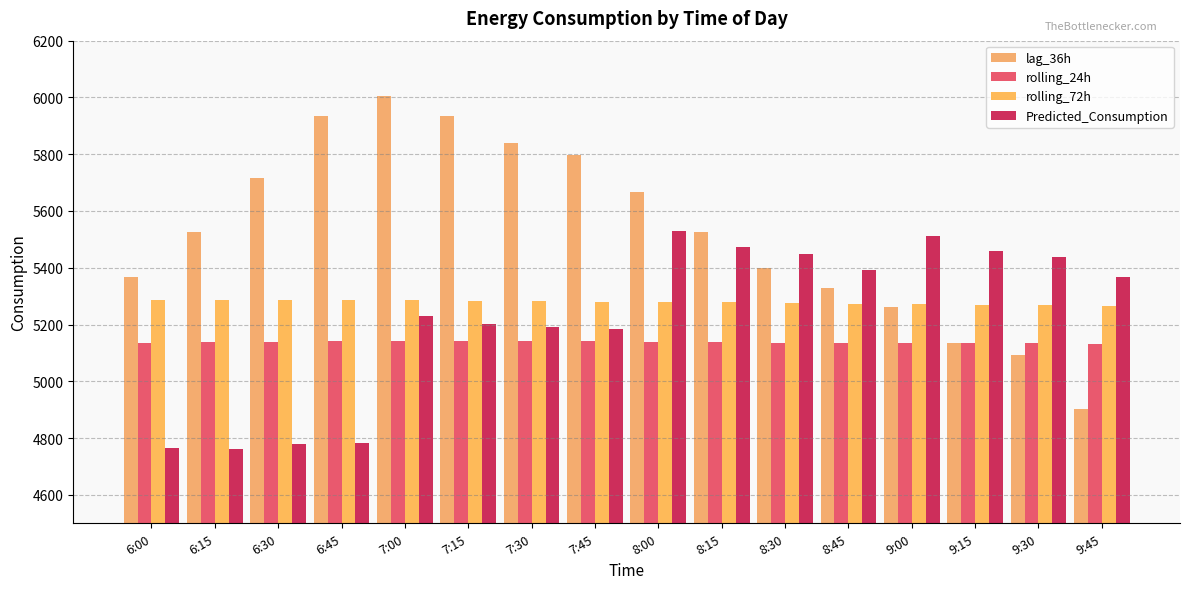

Reading right to left, list all the values displayed in this chart.

lag_36h: 9:45=4901.0	9:30=5094.0	9:15=5134.0	9:00=5263.0	8:45=5330.0	8:30=5400.0	8:15=5525.0	8:00=5666.0	7:45=5799.0	7:30=5838.0	7:15=5933.0	7:00=6006.0	6:45=5935.0	6:30=5718.0	6:15=5526.0	6:00=5367.0
rolling_24h: 9:45=5132.9	9:30=5134.5	9:15=5134.6	9:00=5135.0	8:45=5135.2	8:30=5136.3	8:15=5137.9	8:00=5139.8	7:45=5140.8	7:30=5141.3	7:15=5142.1	7:00=5142.9	6:45=5141.9	6:30=5140.0	6:15=5138.0	6:00=5135.3
rolling_72h: 9:45=5265.7	9:30=5267.8	9:15=5269.9	9:00=5271.9	8:45=5273.8	8:30=5275.8	8:15=5277.8	8:00=5279.7	7:45=5281.1	7:30=5282.4	7:15=5283.8	7:00=5284.9	6:45=5285.6	6:30=5286.1	6:15=5286.6	6:00=5287.2
Predicted_Consumption: 9:45=5366.5	9:30=5438.9	9:15=5457.8	9:00=5512.4	8:45=5393.5	8:30=5446.9	8:15=5473.4	8:00=5528.6	7:45=5185.9	7:30=5190.4	7:15=5202.7	7:00=5228.6	6:45=4782.7	6:30=4780.9	6:15=4762.2	6:00=4766.2